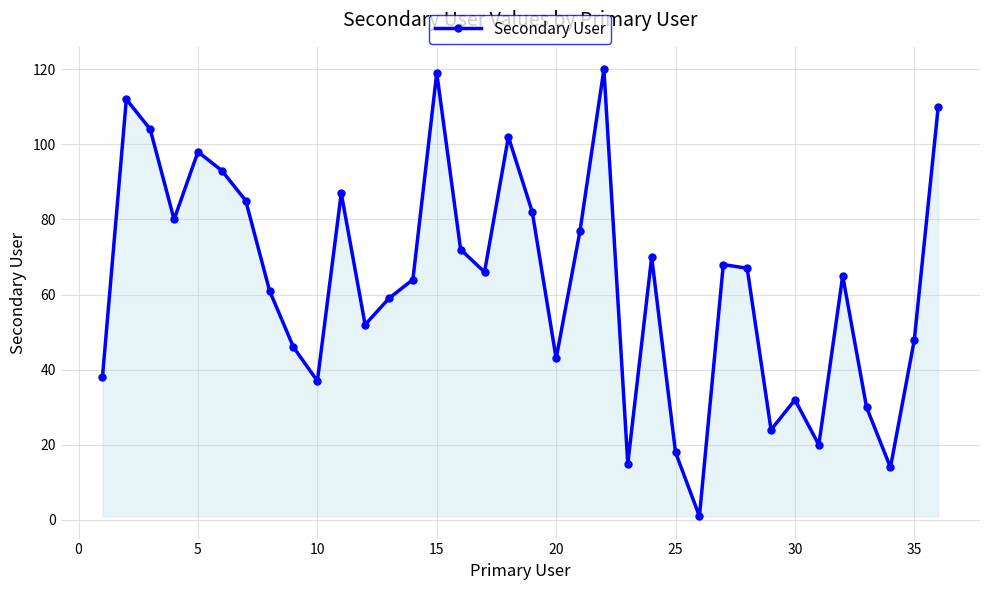

What is the greatest value displayed?

120